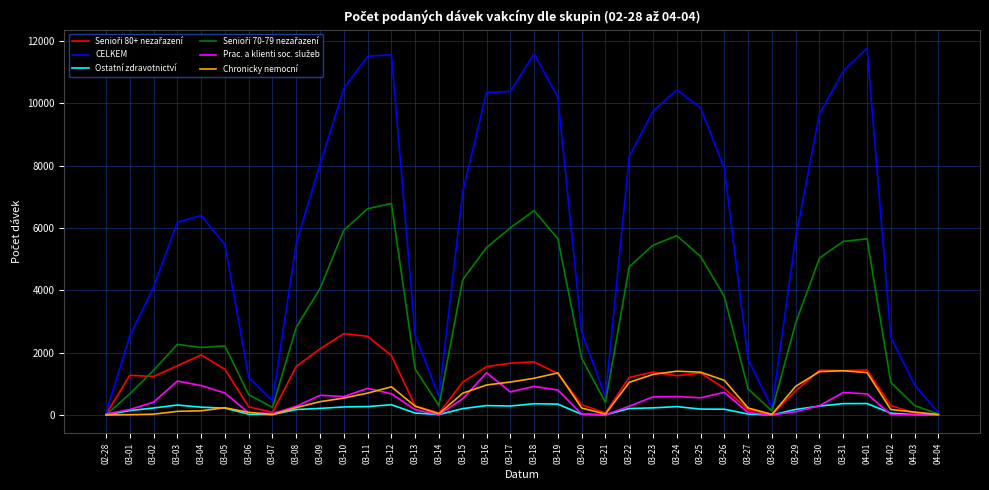

Does the chart display data point markers on the line(s)?

No